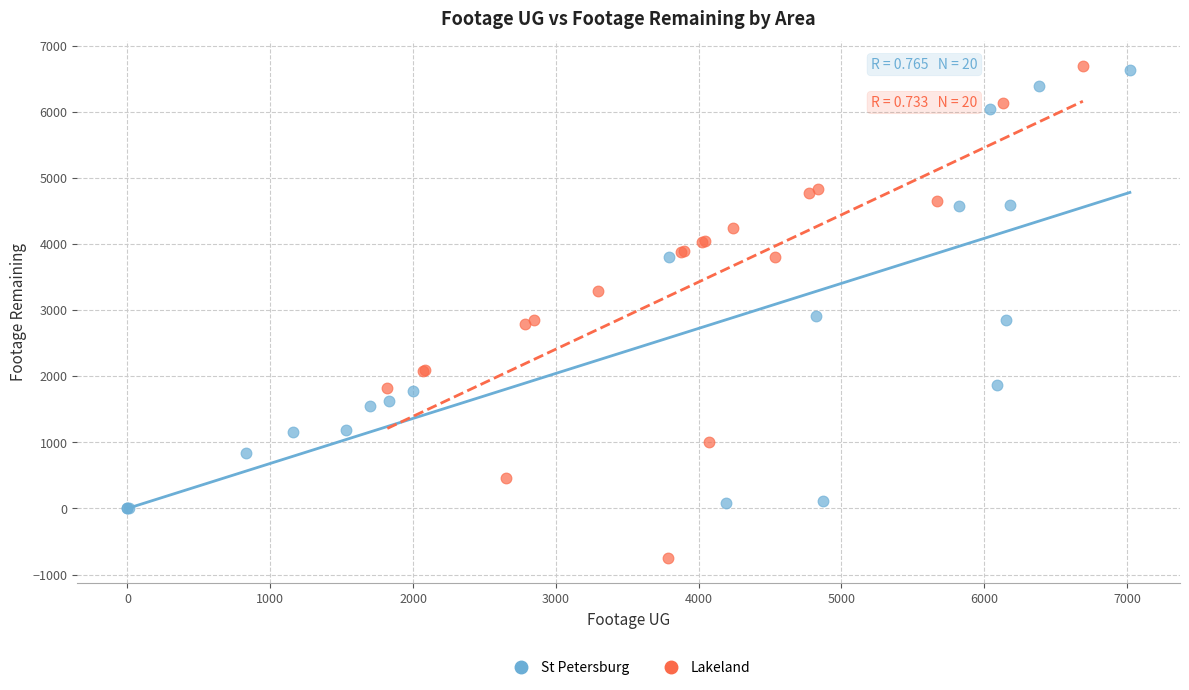

Which series reaches the minimum Y coordinate?

Lakeland